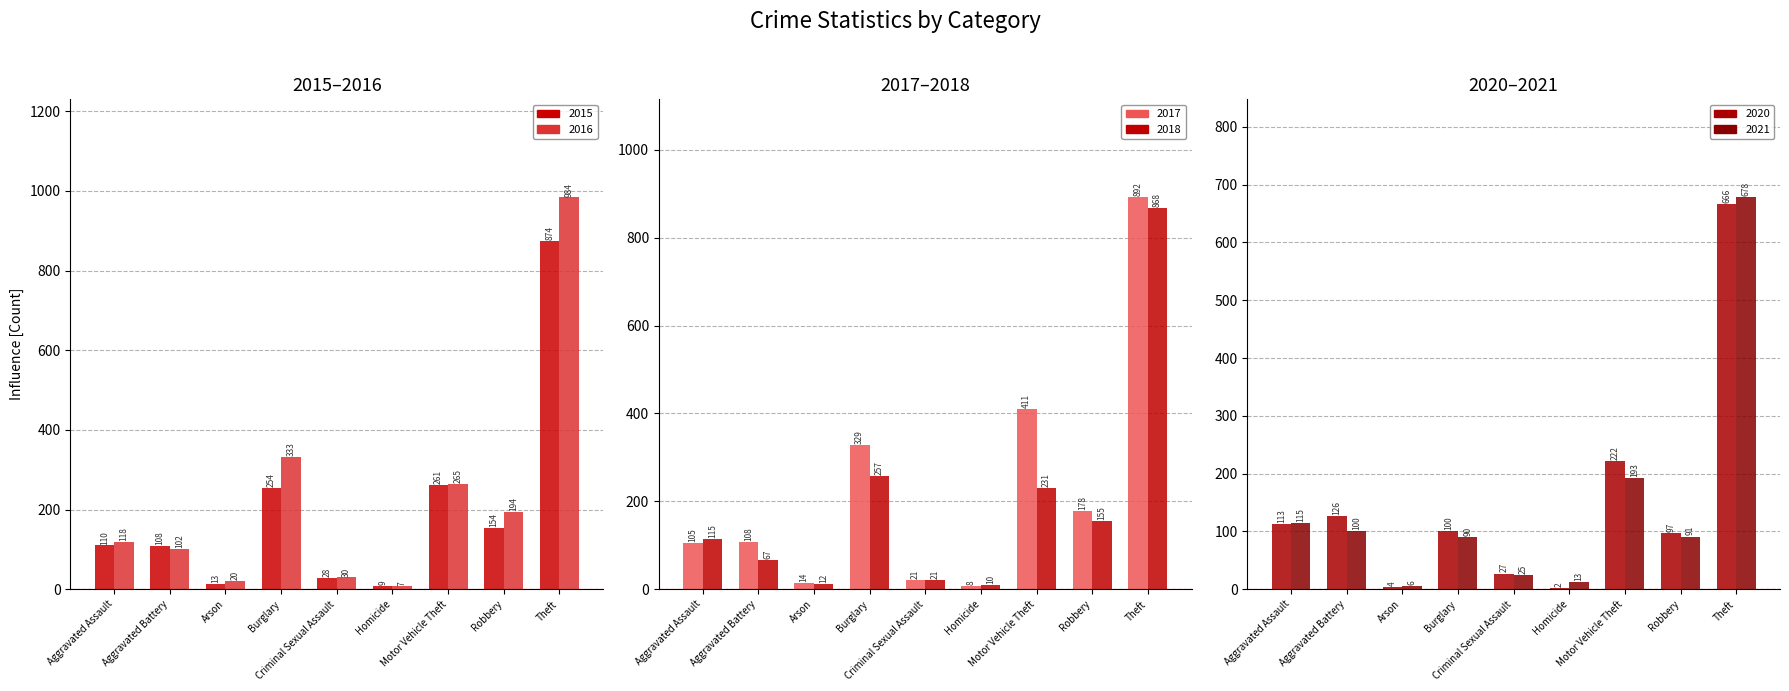

What is the label of the 8th bar from the right?

Aggravated Battery